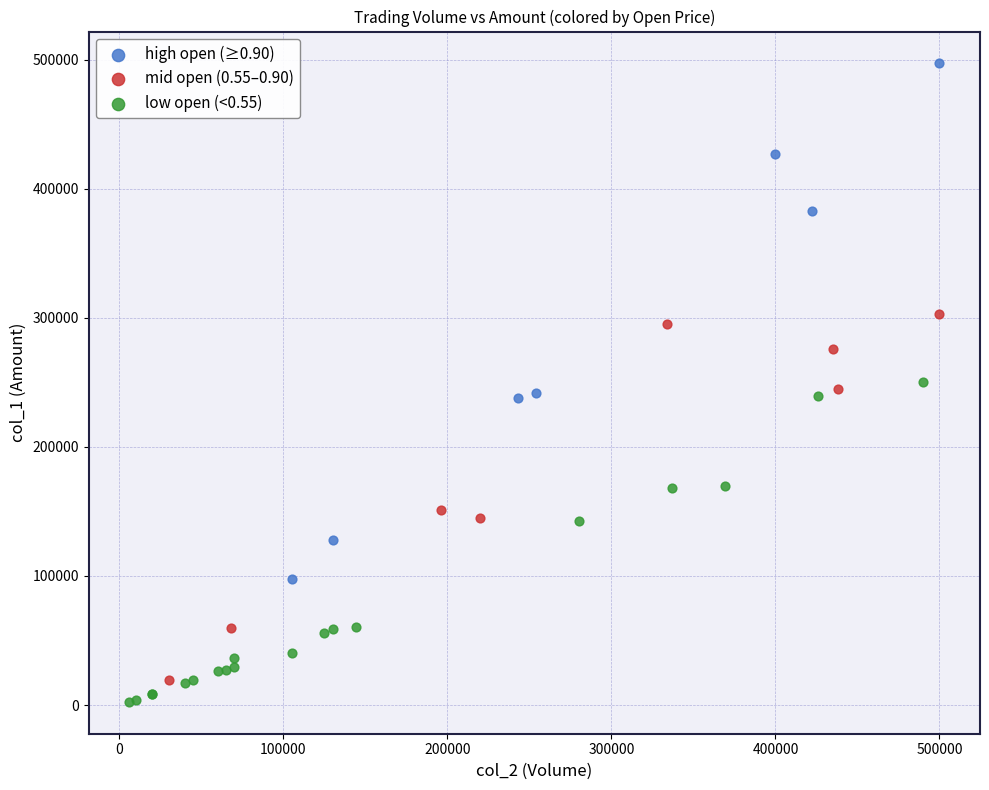

Which series has the largest Y range (max minus min)?

high open (≥0.90)